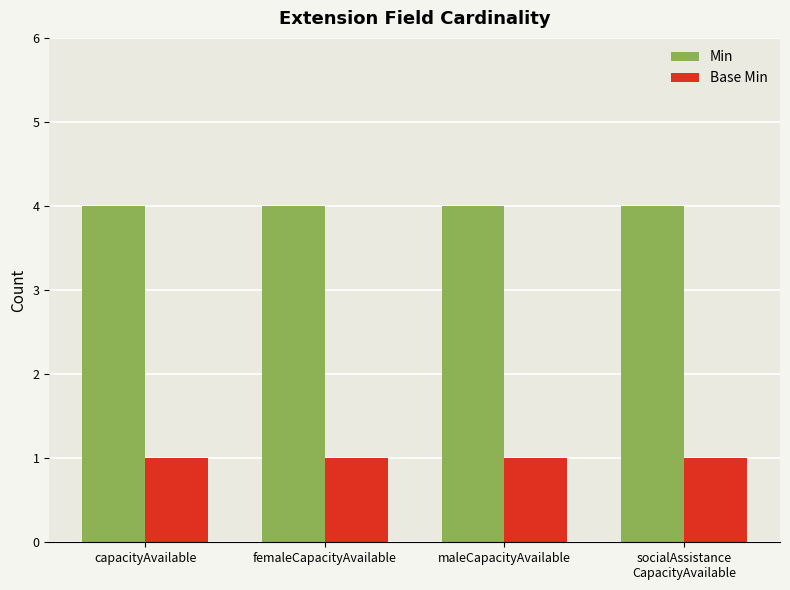

What is the difference between the highest and lowest values at femaleCapacityAvailable?

3